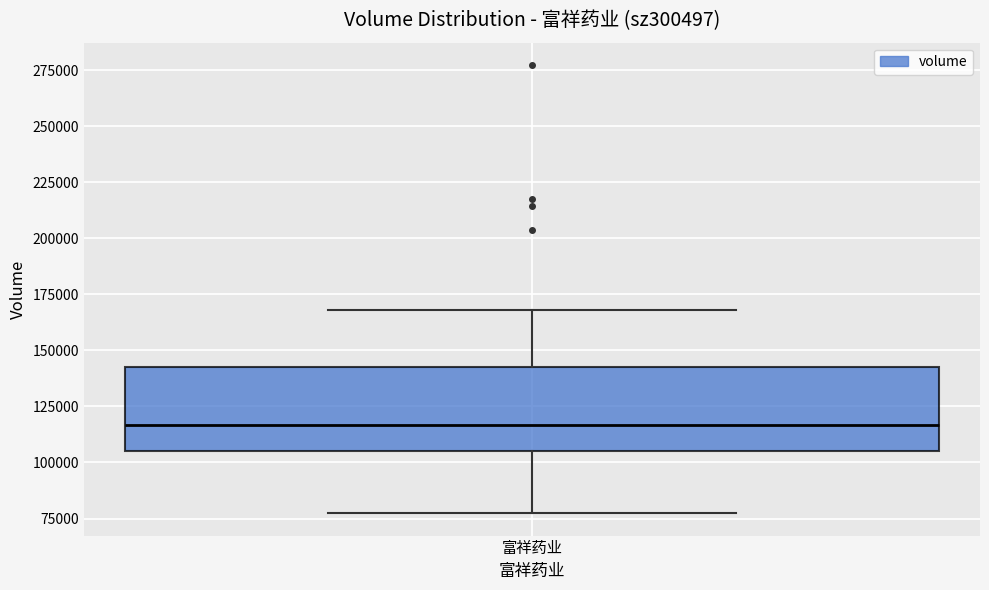

Transcribe this box plot: give where the median line is, the range the box spans, and where the two whiskers end, as read against the y-axis. The values are not printed on the chart, so give them approximately, as read against the axis.

median 115000, box 105000 to 140000, whiskers 75000 to 170000